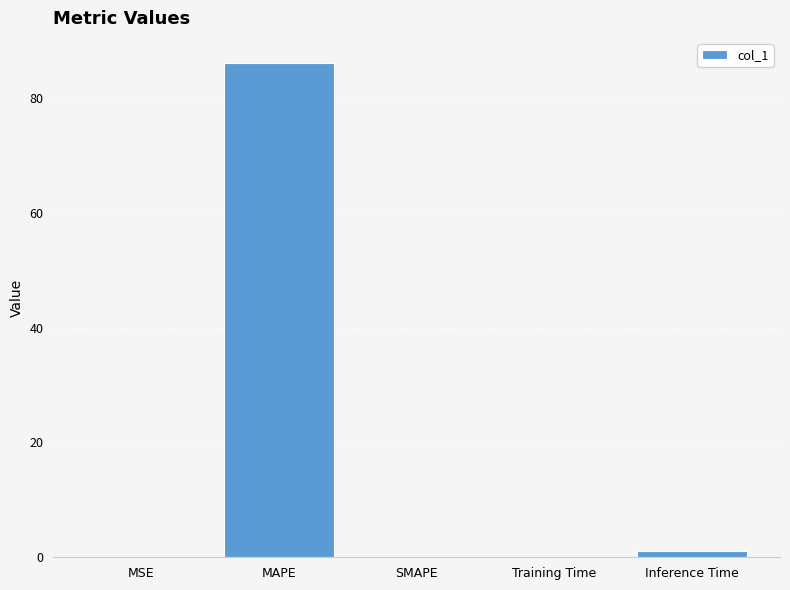

True or false: the data shows 131.0 at MAPE.

False